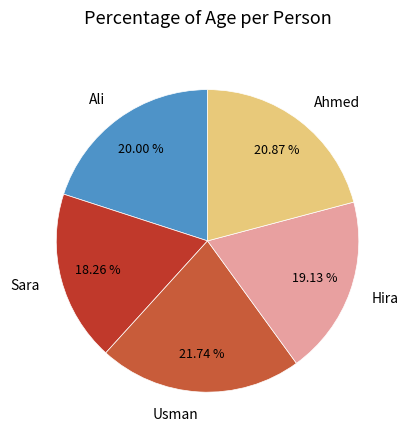

How many segments does this pie chart have?

5